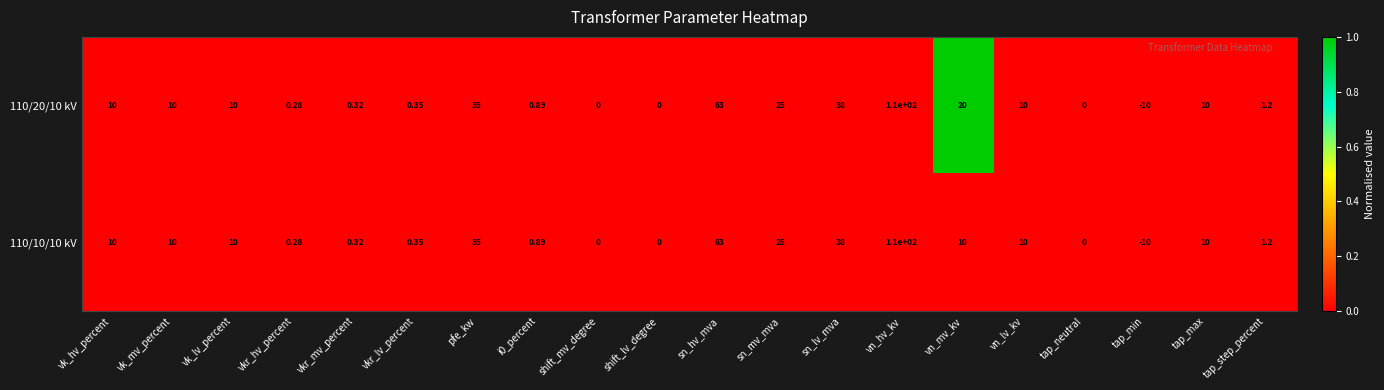

Where is 110/10/10 kV nearest to the value 50?

sn_lv_mva